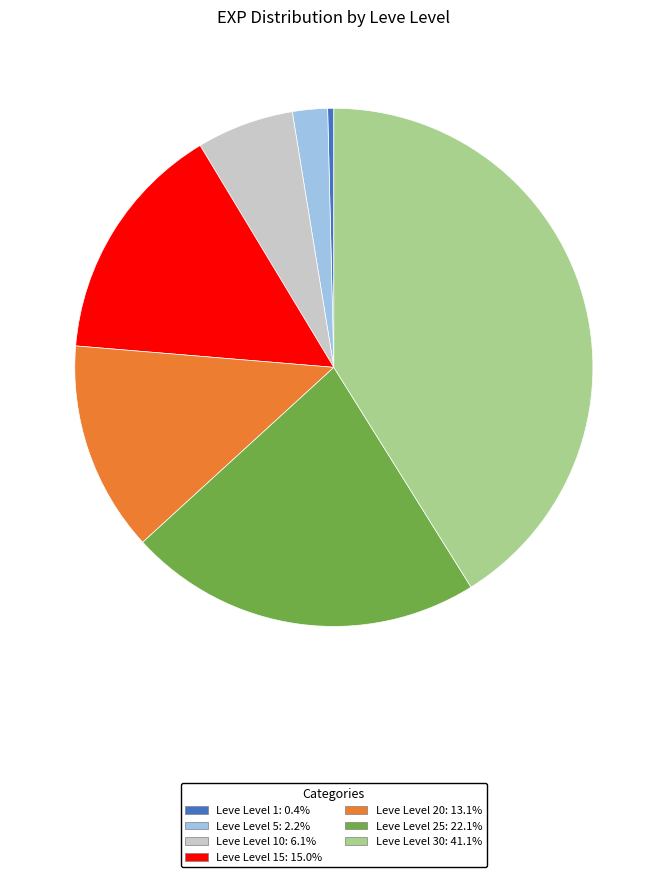

Is there a majority slice in this chart?

No